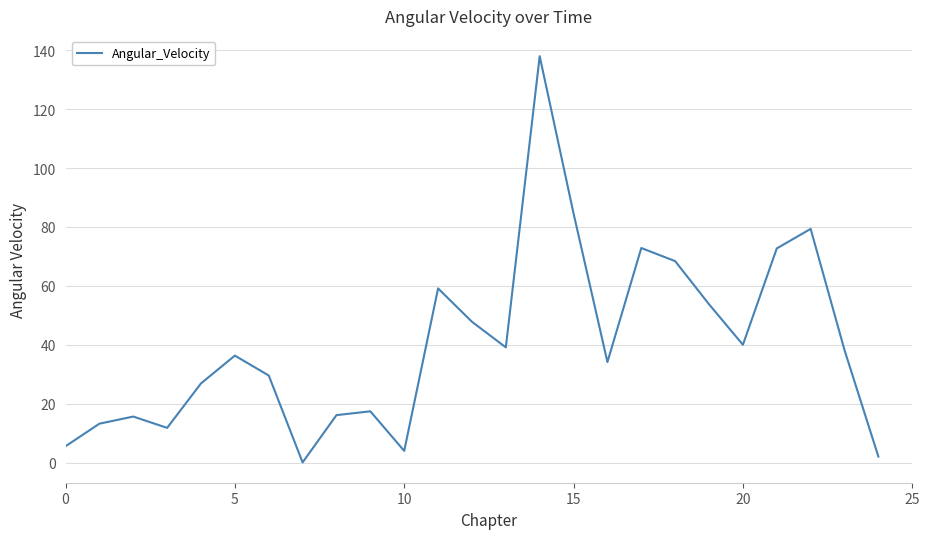

What is the average value?

40.3